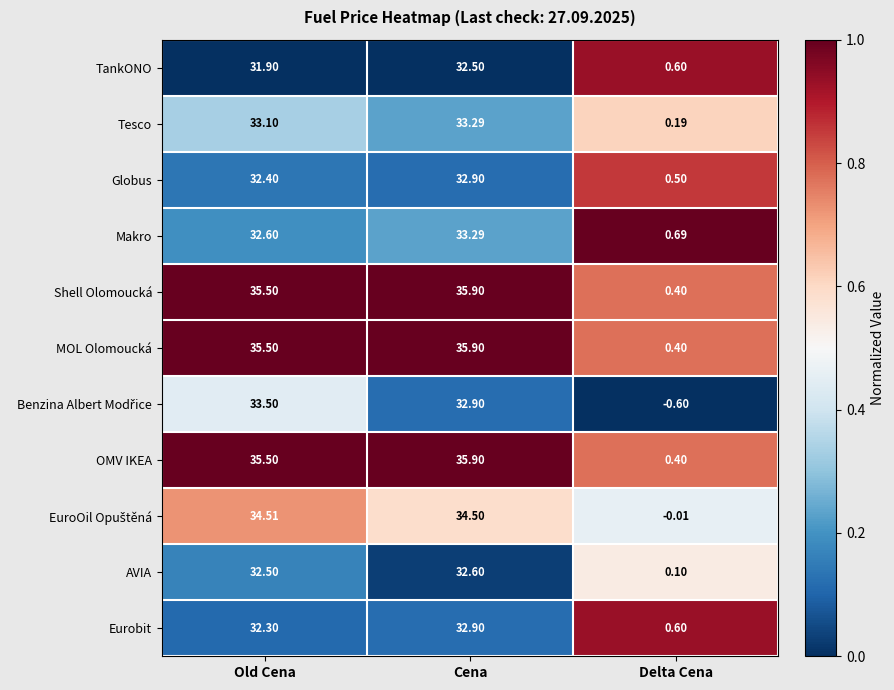

What is the difference between the highest and lowest values at Old Cena?

3.6